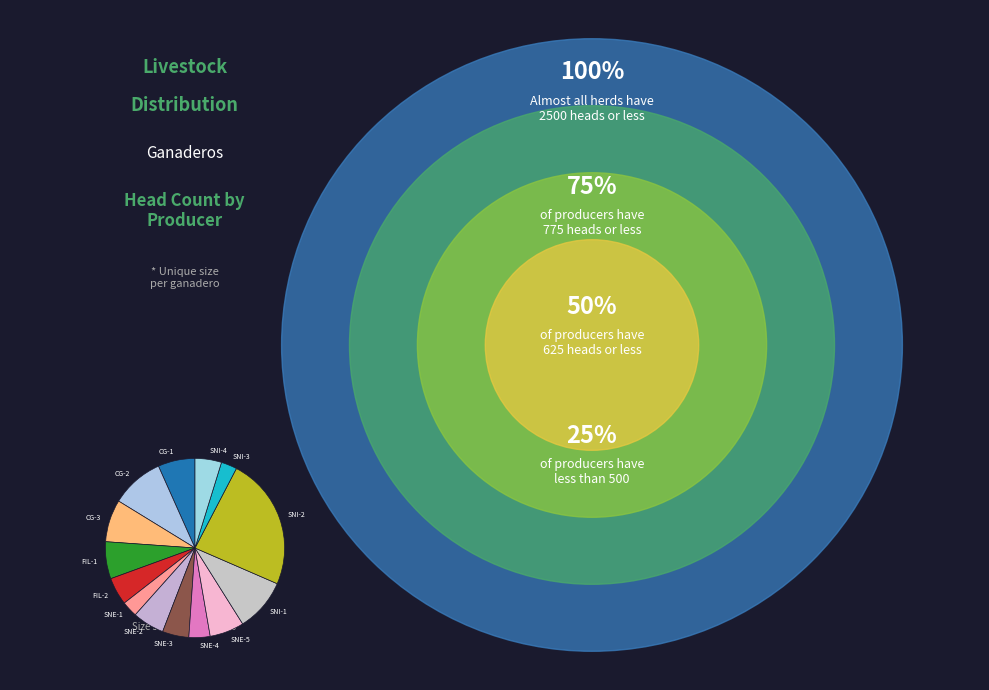

How many slices are in this pie chart?

14